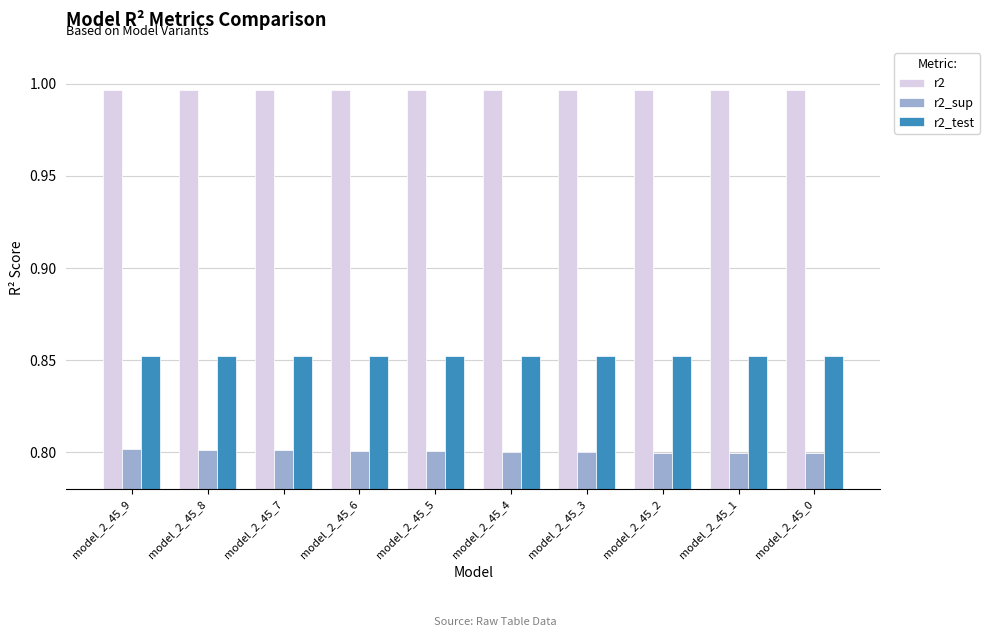

What is the minimum value for r2_sup?

0.8